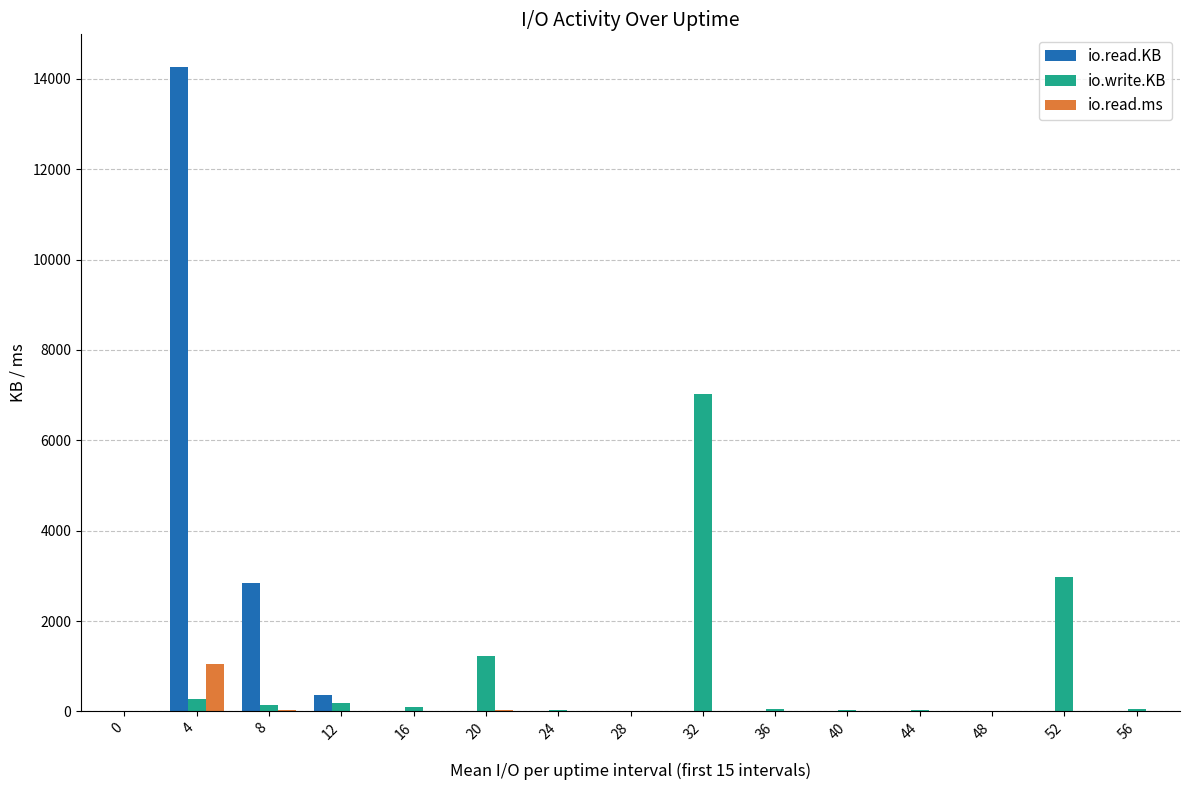

What is the highest value of the io.read.ms series?

1056